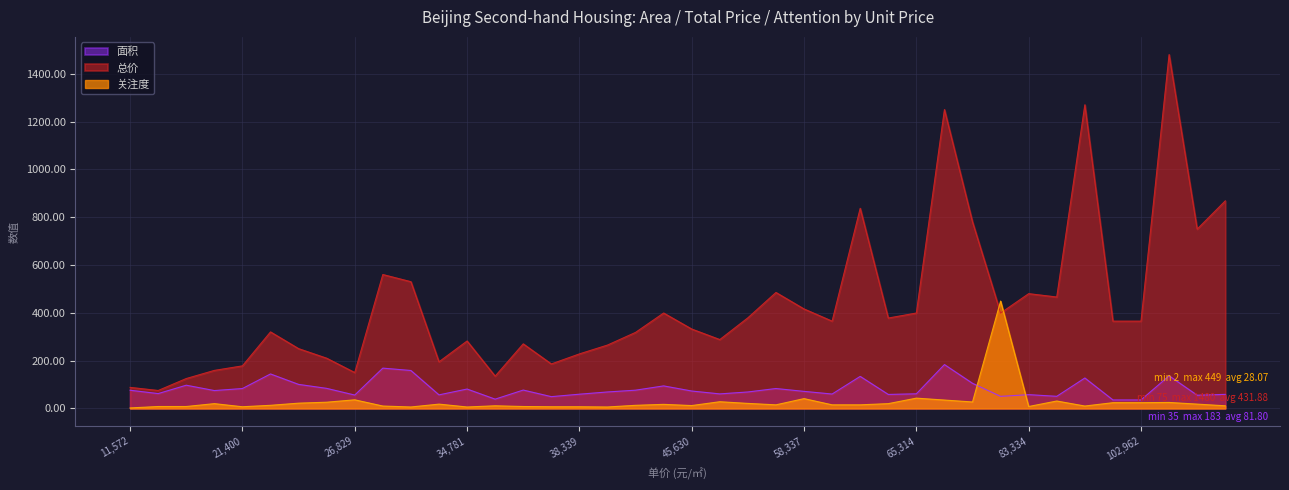

How many interior local valleys does the 面积 series have?

12